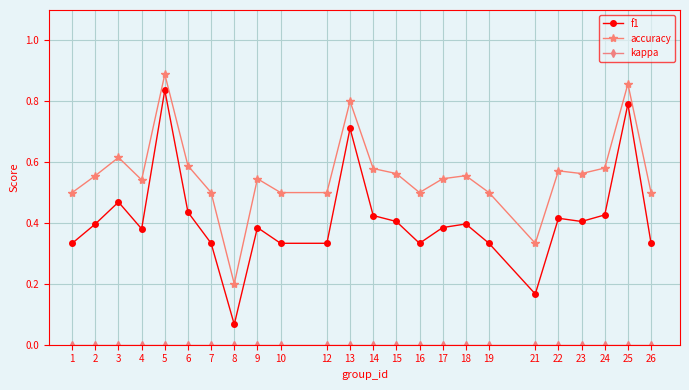

At how many categories does at least one series exceed 0?

24